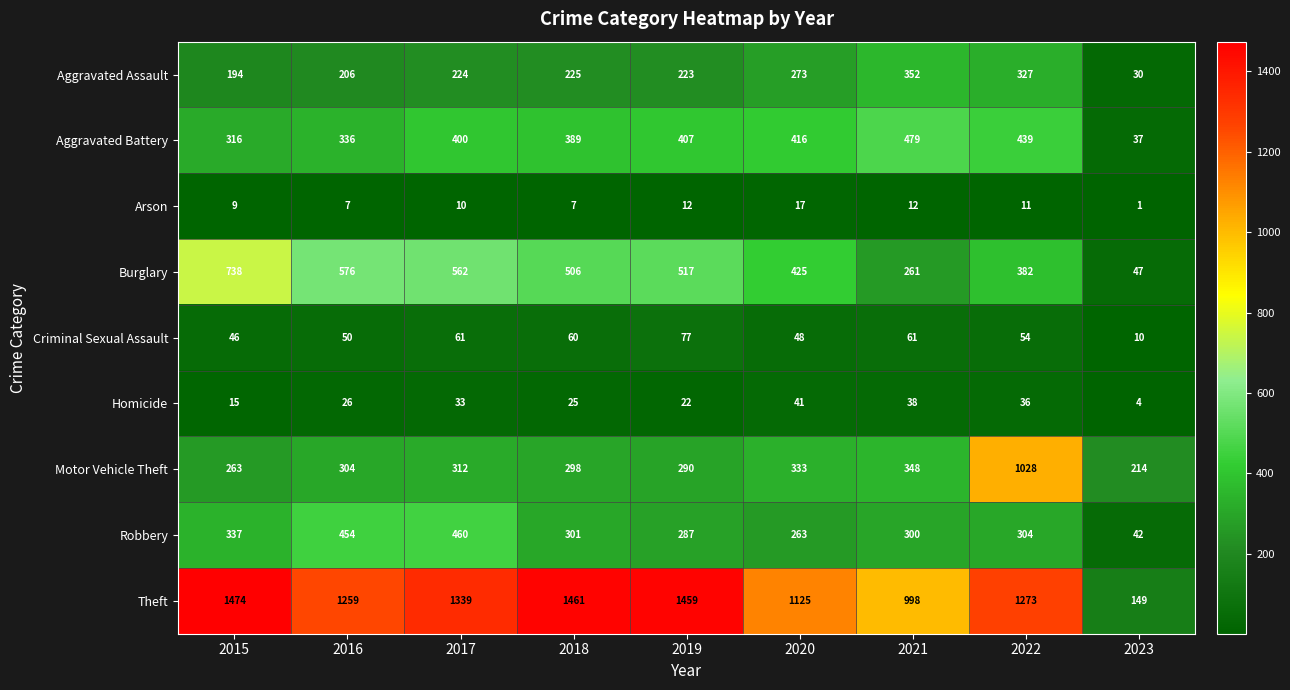

Rank the series by their maximum value, from lowest to highest.

Arson, Homicide, Criminal Sexual Assault, Aggravated Assault, Robbery, Aggravated Battery, Burglary, Motor Vehicle Theft, Theft